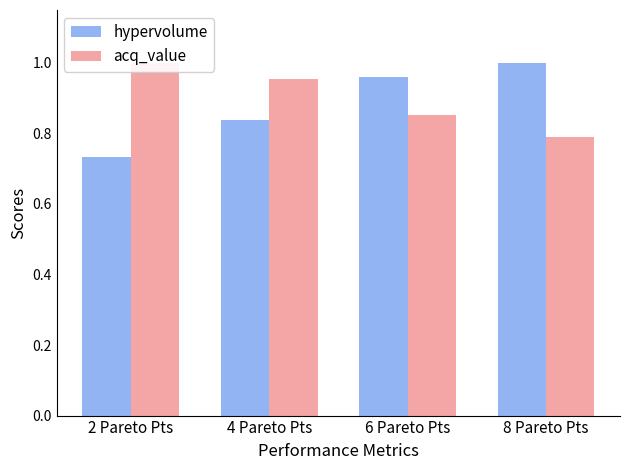

At which label does hypervolume reach its minimum?

2 Pareto Pts